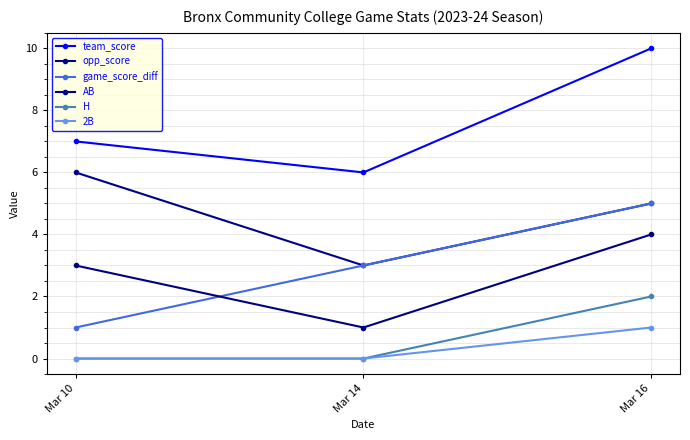

How many data points does each series have?

3